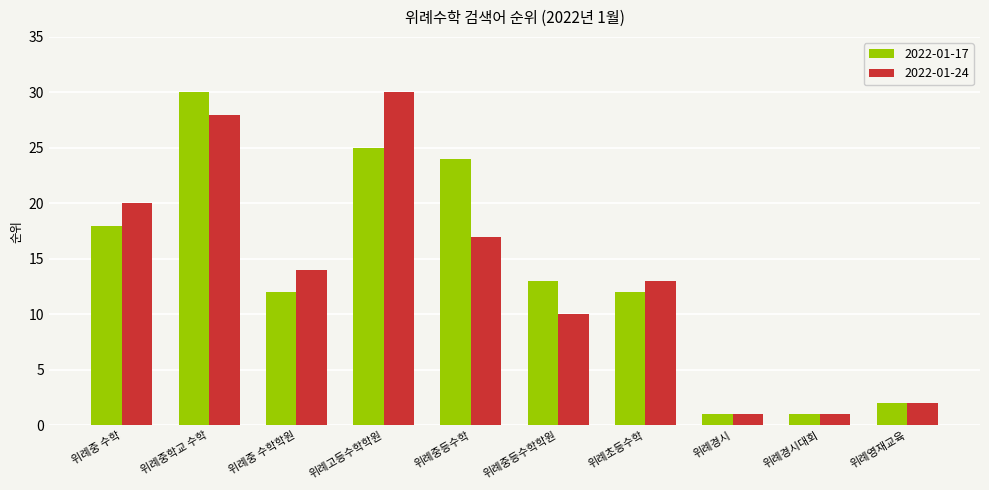

What is the smallest value displayed?

1